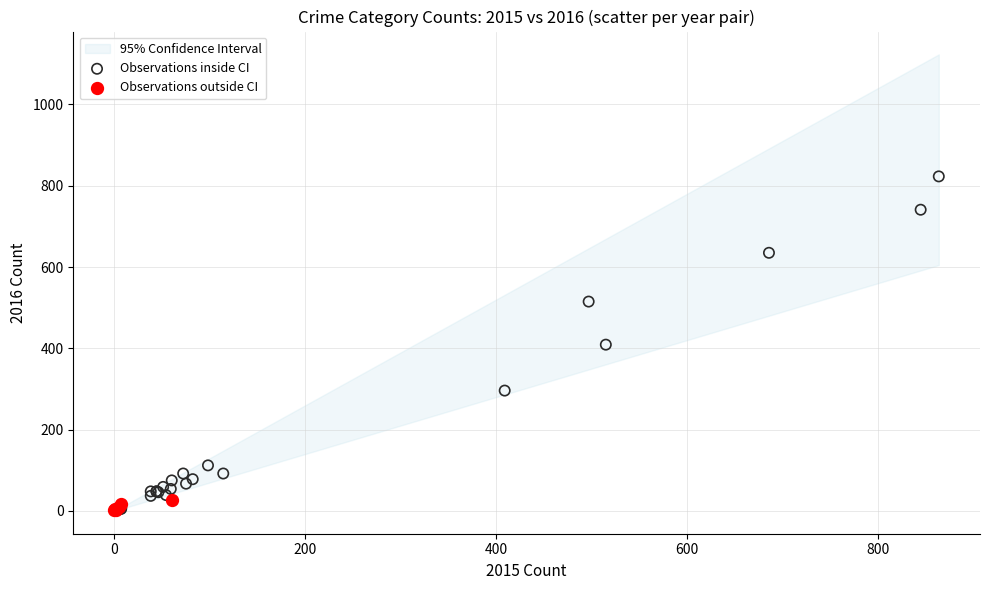

Which series contains the highest Y value?

Observations inside CI